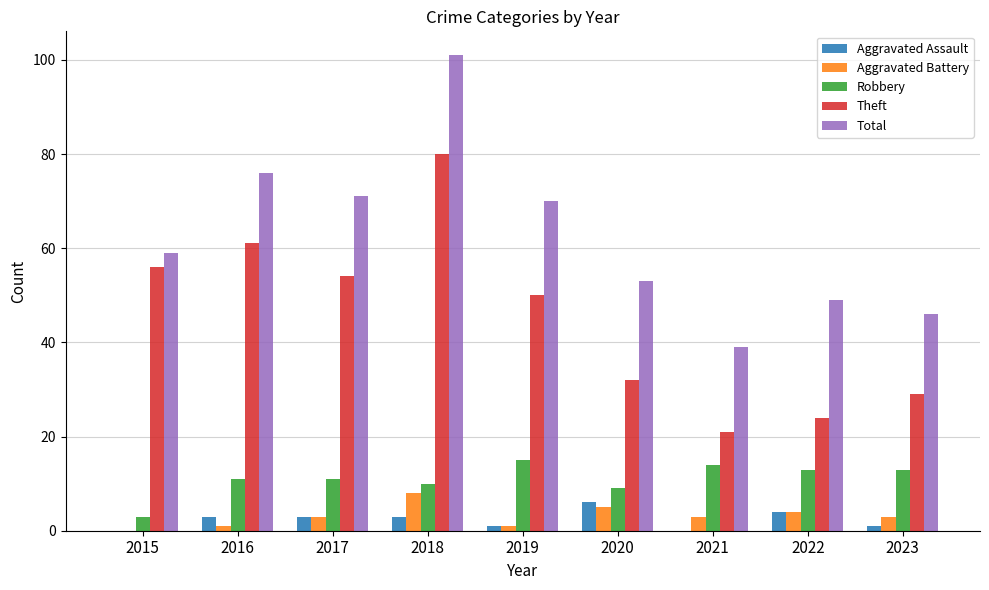

What is the sum of all Theft values?

407